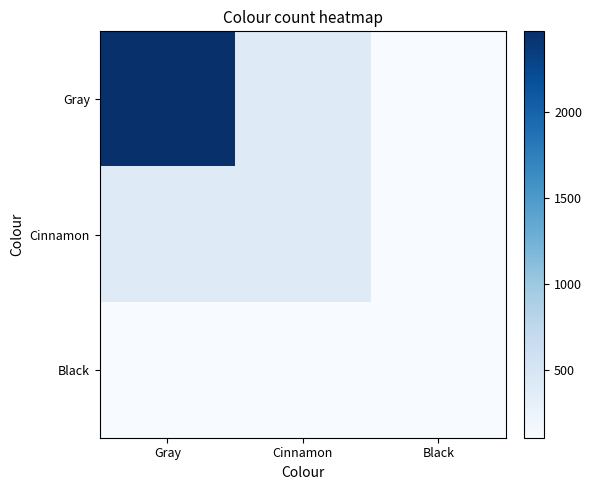

Which series changed the most between Gray and Cinnamon?

Gray